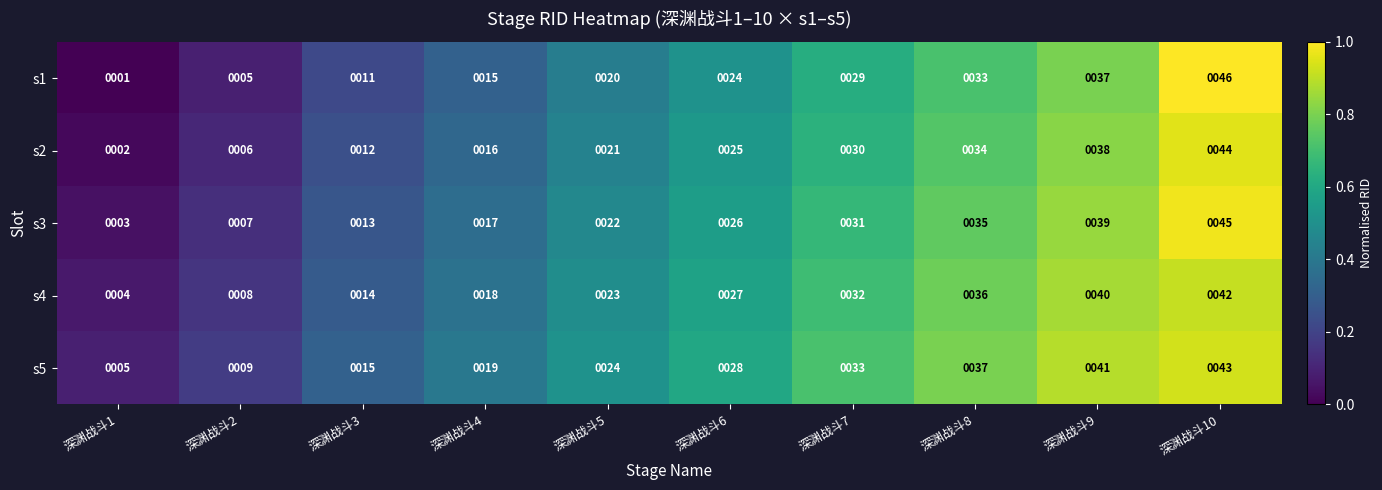

Which label corresponds to the smallest value in the chart?

深渊战斗1